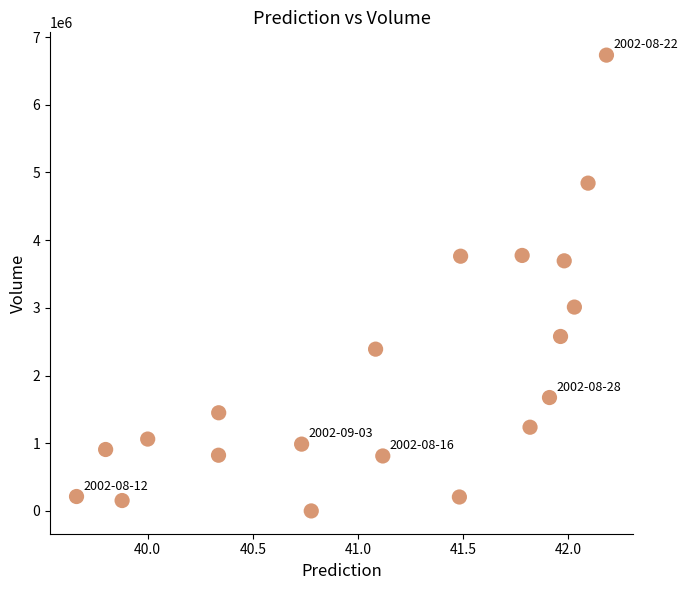

What is the range of Y values (max minus min)?

6732480